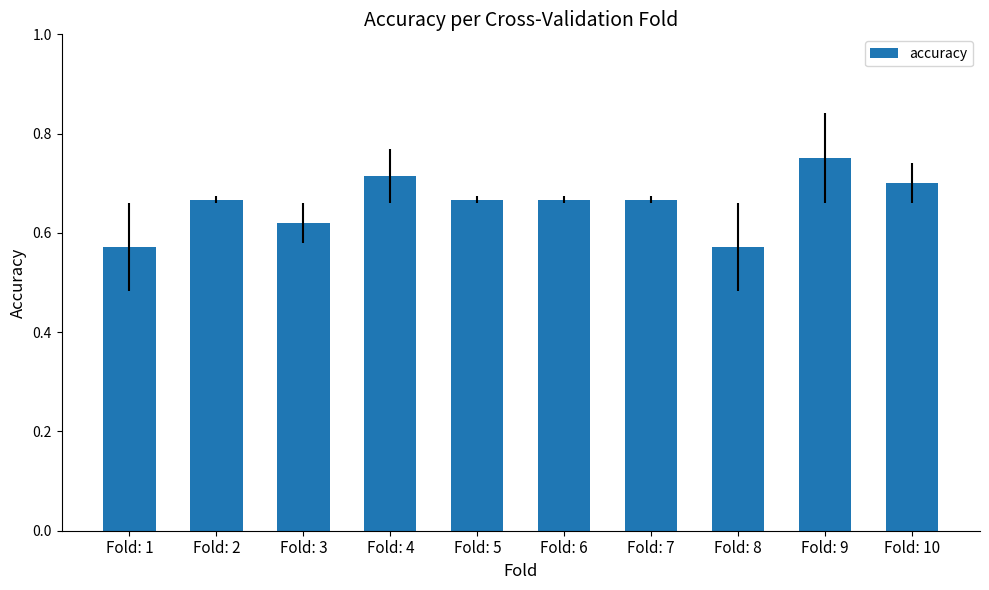

Count the values in the range 0 to 1.

10